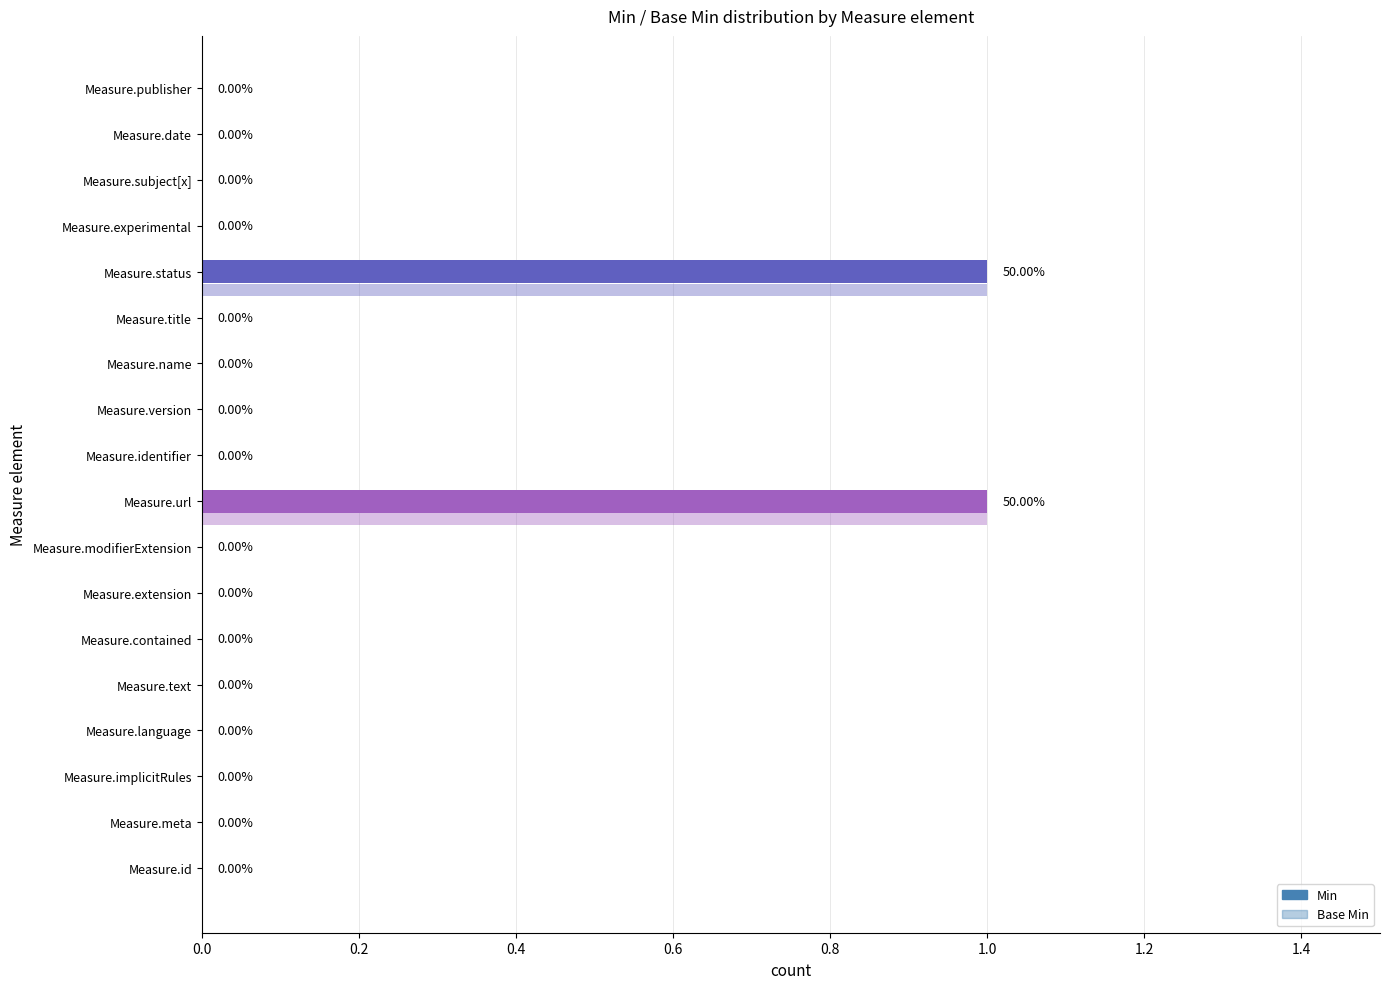

How many data points in Base Min are above 0?

2